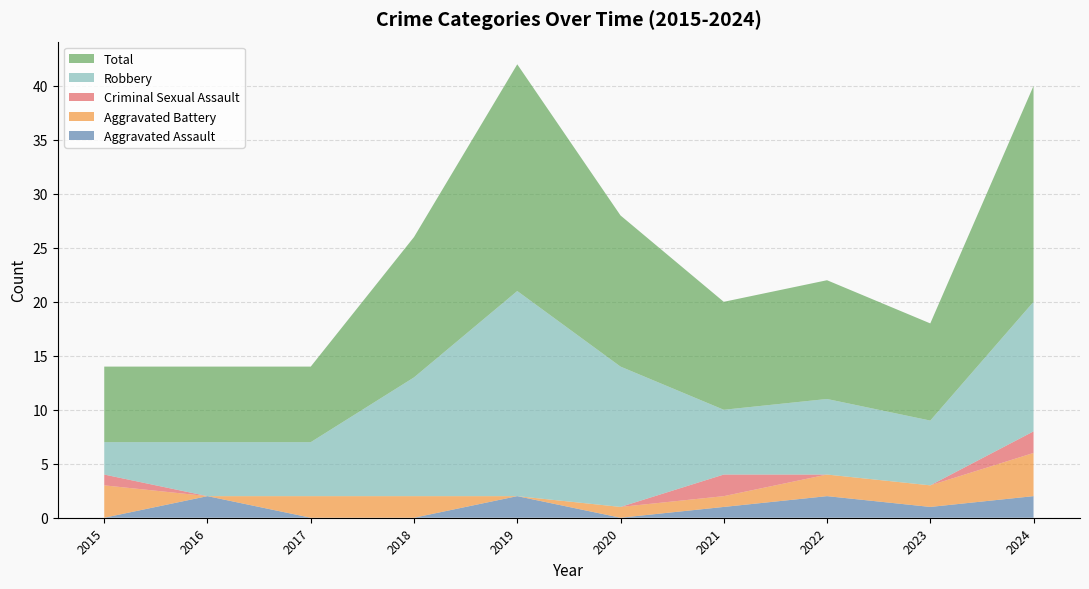

Reading left to right, extract all data points from this chart.

Aggravated Assault: 0	2	0	0	2	0	1	2	1	2
Aggravated Battery: 3	0	2	2	0	1	1	2	2	4
Criminal Sexual Assault: 1	0	0	0	0	0	2	0	0	2
Robbery: 3	5	5	11	19	13	6	7	6	12
Total: 7	7	7	13	21	14	10	11	9	20